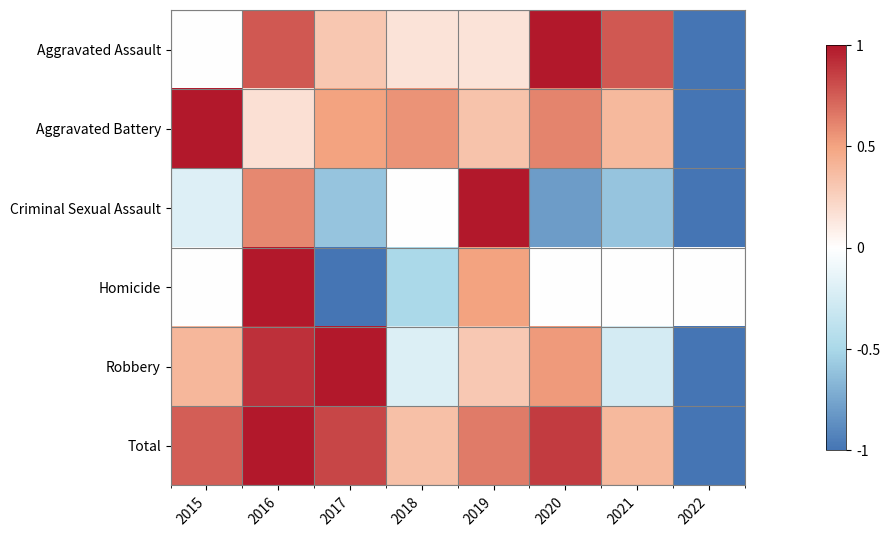

Reading right to left, extract all data points from this chart.

Aggravated Assault: 2022=-1.0	2021=0.8	2020=1.0	2019=0.2	2018=0.2	2017=0.3	2016=0.8	2015=0.0
Aggravated Battery: 2022=-1.0	2021=0.4	2020=0.6	2019=0.3	2018=0.6	2017=0.5	2016=0.2	2015=1.0
Criminal Sexual Assault: 2022=-1.0	2021=-0.6	2020=-0.8	2019=1.0	2018=0.0	2017=-0.6	2016=0.6	2015=-0.2
Homicide: 2022=0.0	2021=0.0	2020=0.0	2019=0.5	2018=-0.5	2017=-1.0	2016=1.0	2015=0.0
Robbery: 2022=-1.0	2021=-0.3	2020=0.5	2019=0.3	2018=-0.2	2017=1.0	2016=0.9	2015=0.4
Total: 2022=-1.0	2021=0.4	2020=0.9	2019=0.6	2018=0.3	2017=0.8	2016=1.0	2015=0.7